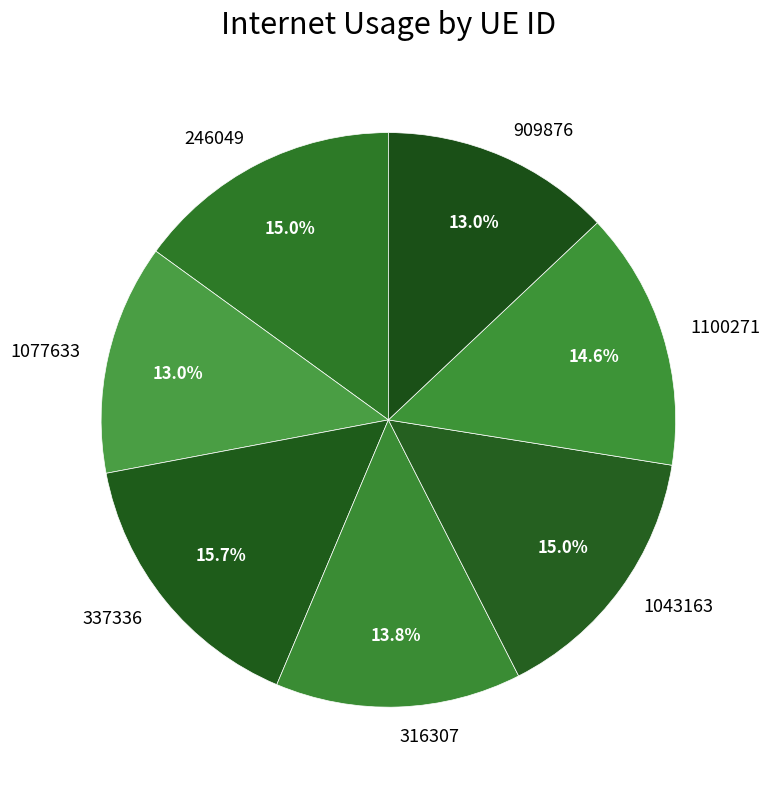

The 909876 slice represents 13% of the pie. True or false?

True